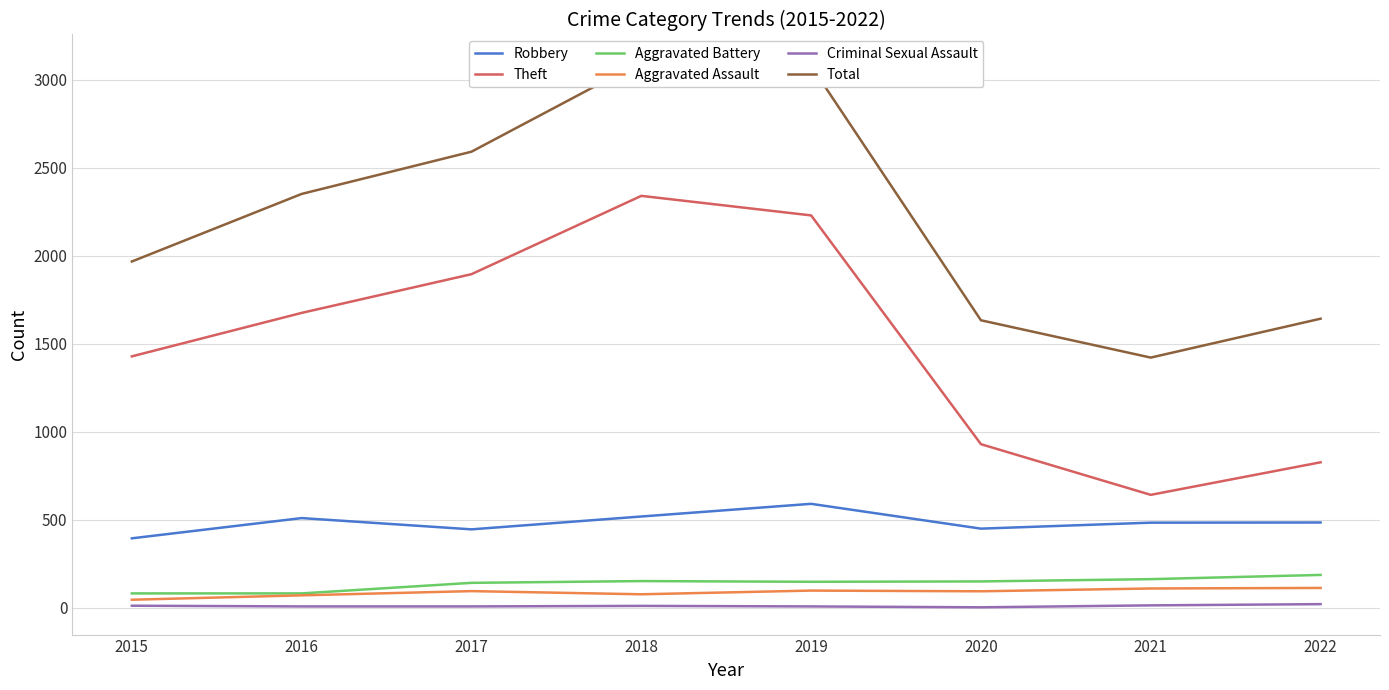

Does the chart display data point markers on the line(s)?

No